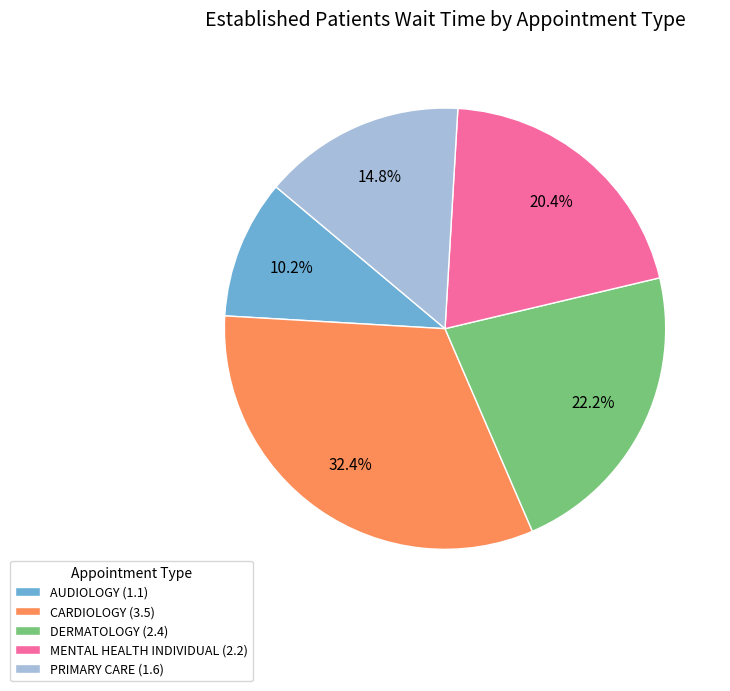

What is the total percentage of DERMATOLOGY (2.4) and CARDIOLOGY (3.5)?

54.6%